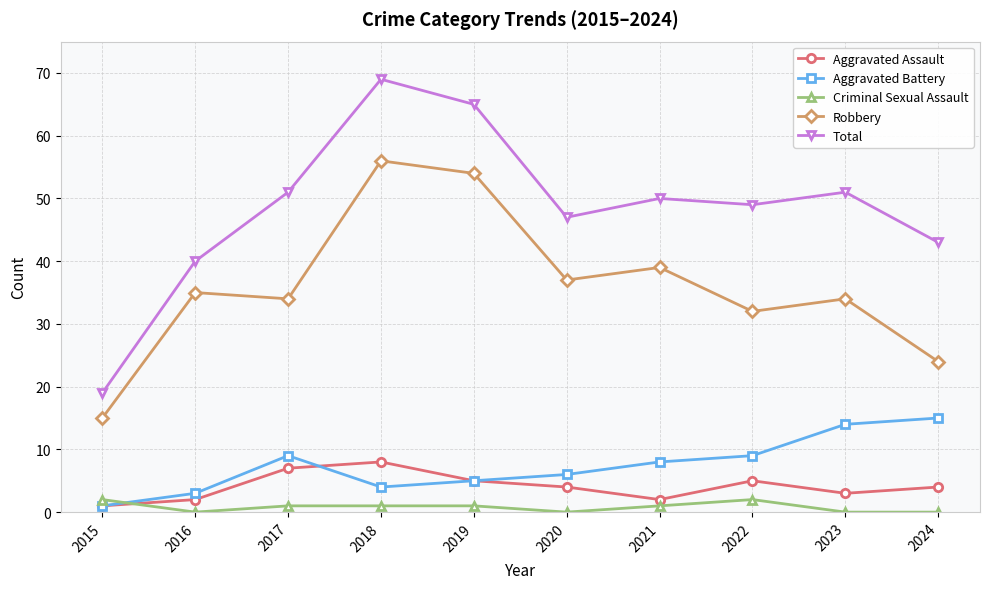

Rank the series by their maximum value, from lowest to highest.

Criminal Sexual Assault, Aggravated Assault, Aggravated Battery, Robbery, Total